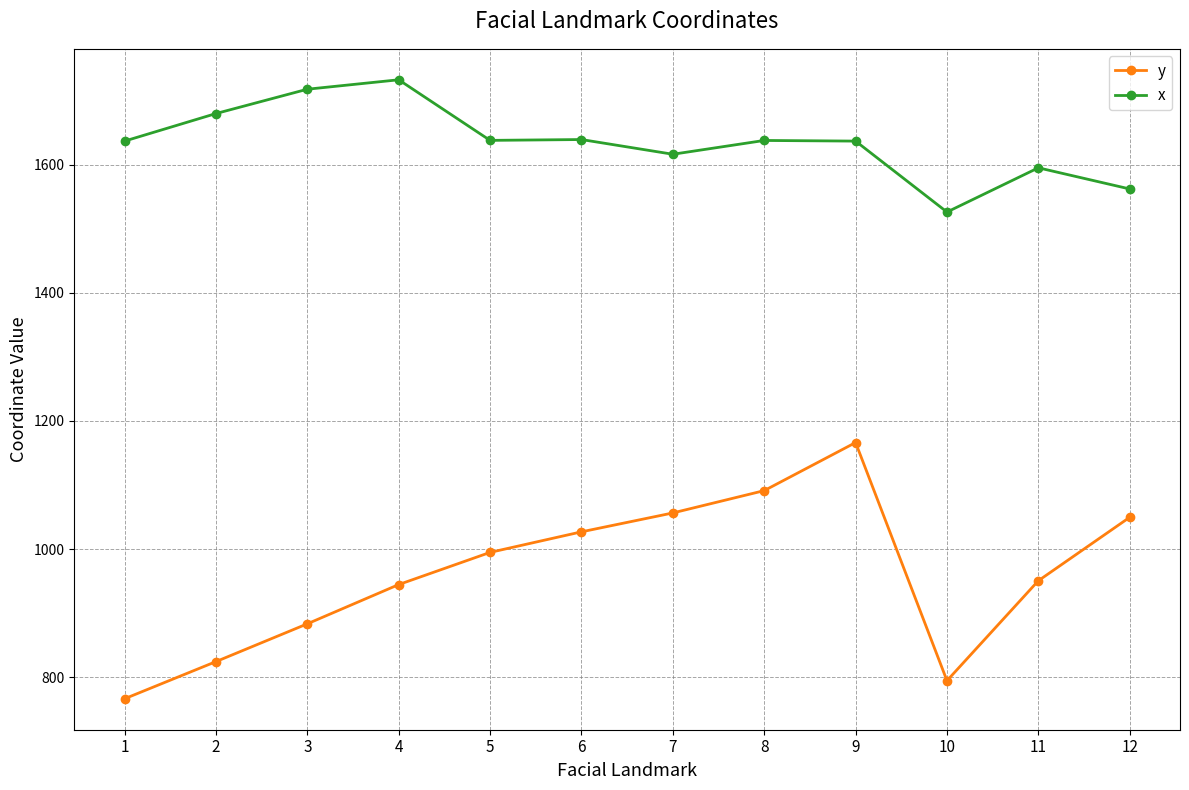

True or false: x and y intersect in this chart.

False